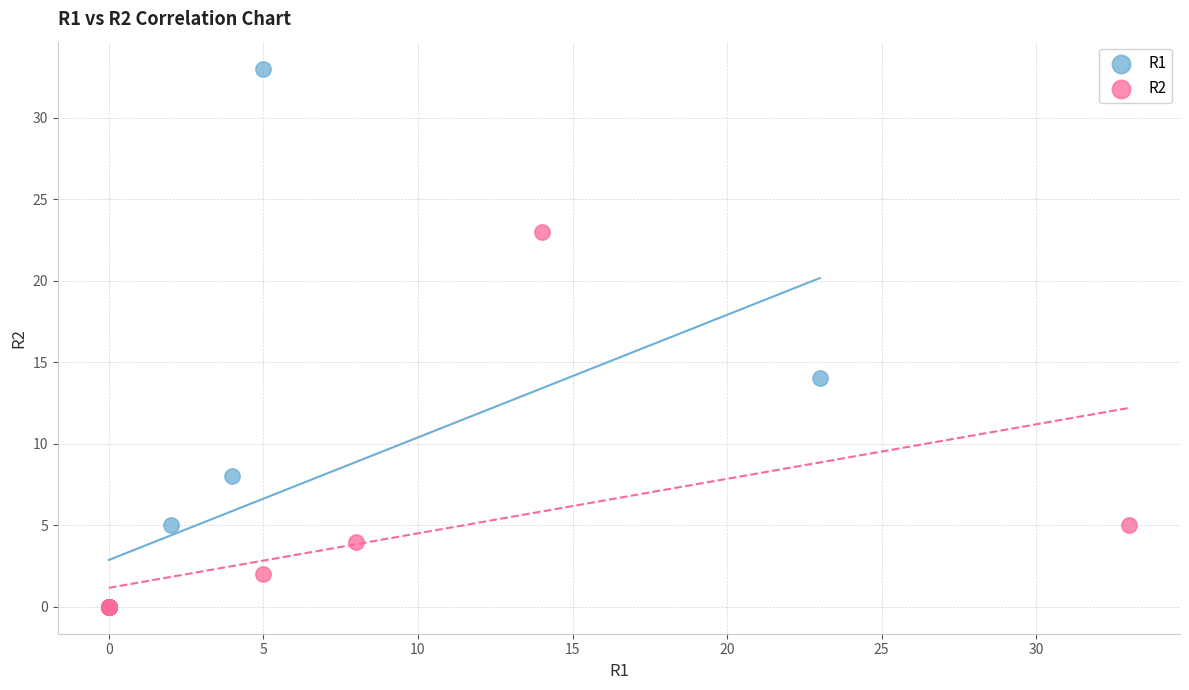

Which series contains the highest Y value?

R1